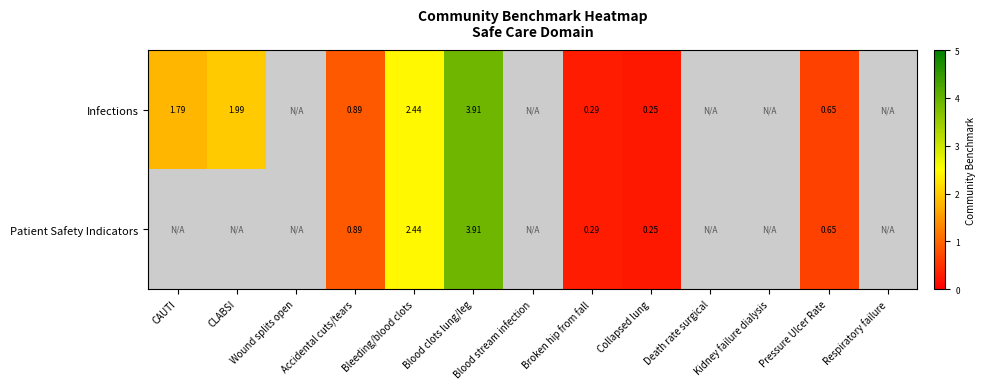

At which label does Infections reach its peak?

Blood clots lung/leg